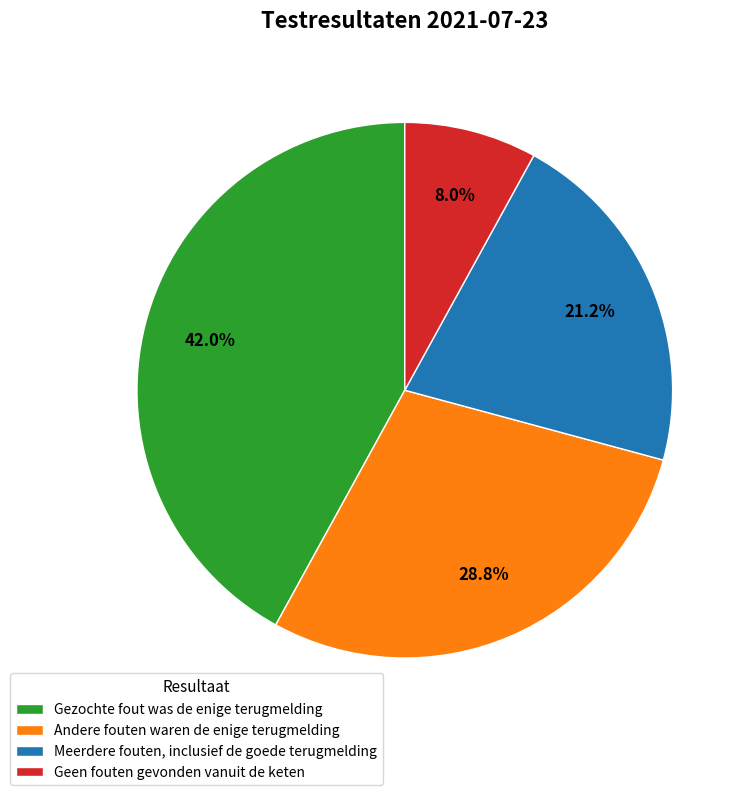

How many segments does this pie chart have?

4